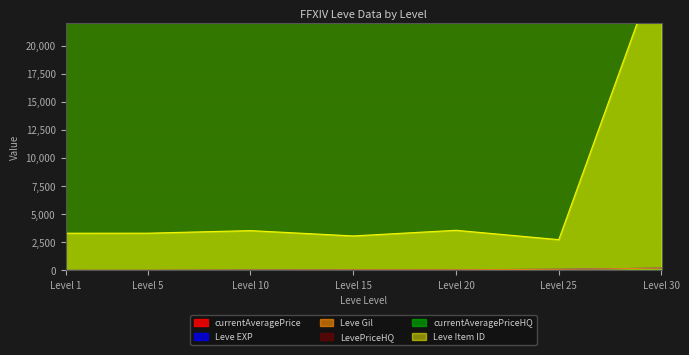

At which category is the sum across all series the highest?

Level 5